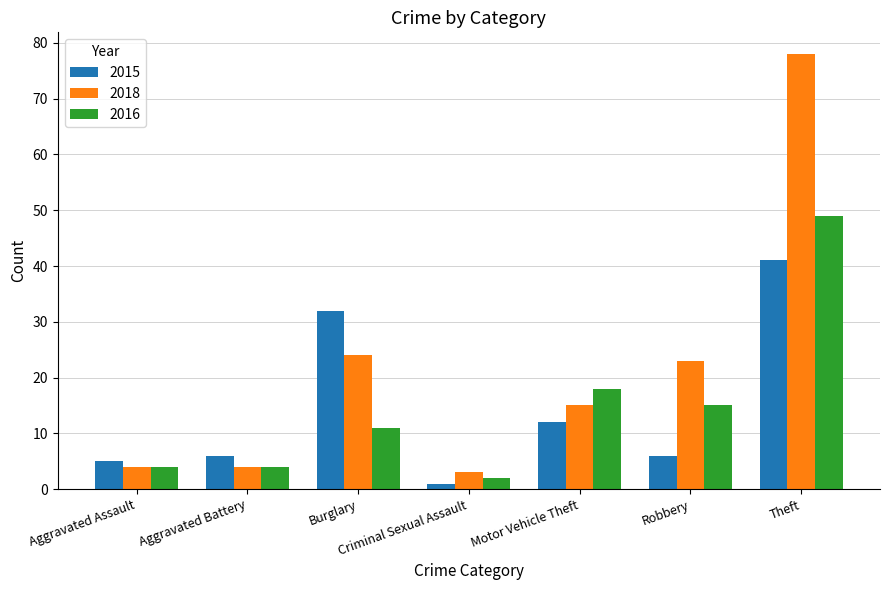

Which series has the widest spread of values?

2018